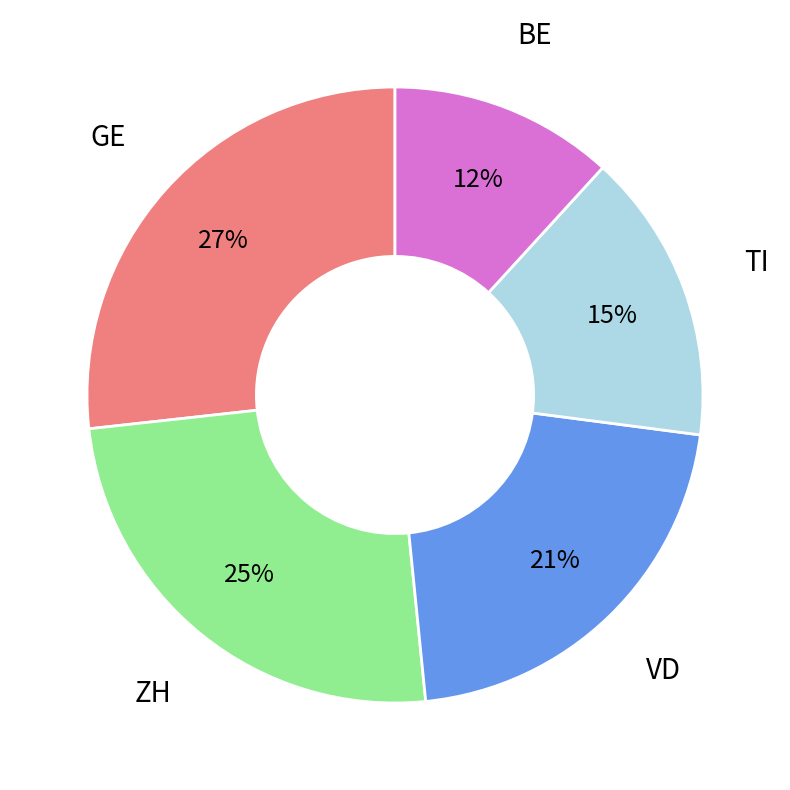

To the nearest percent, what is the difference between the largest and smallest slice percentages?

15%